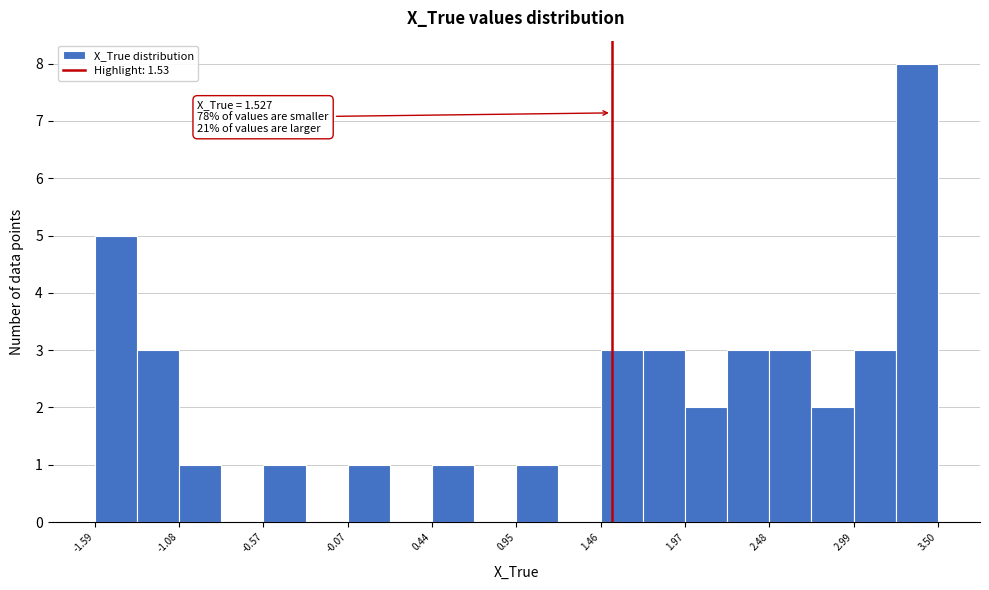

Read against the x-axis, roughly where is the centre of the tallest bar?

3.4